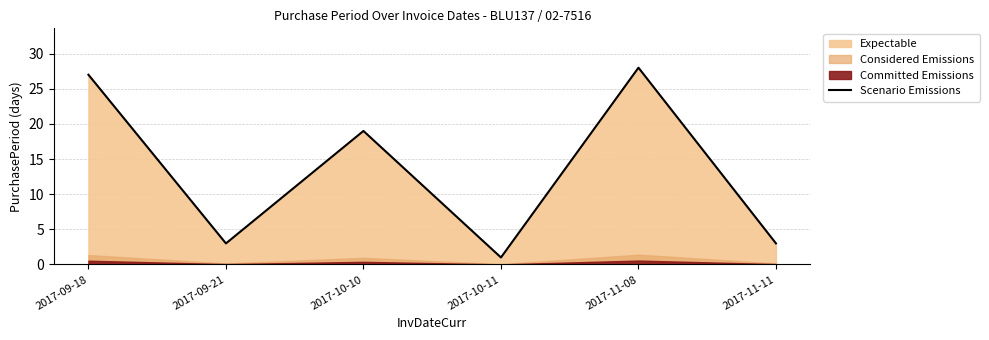

List the labels in order of value, largest first.

2017-11-08, 2017-09-18, 2017-10-10, 2017-09-21, 2017-11-11, 2017-10-11